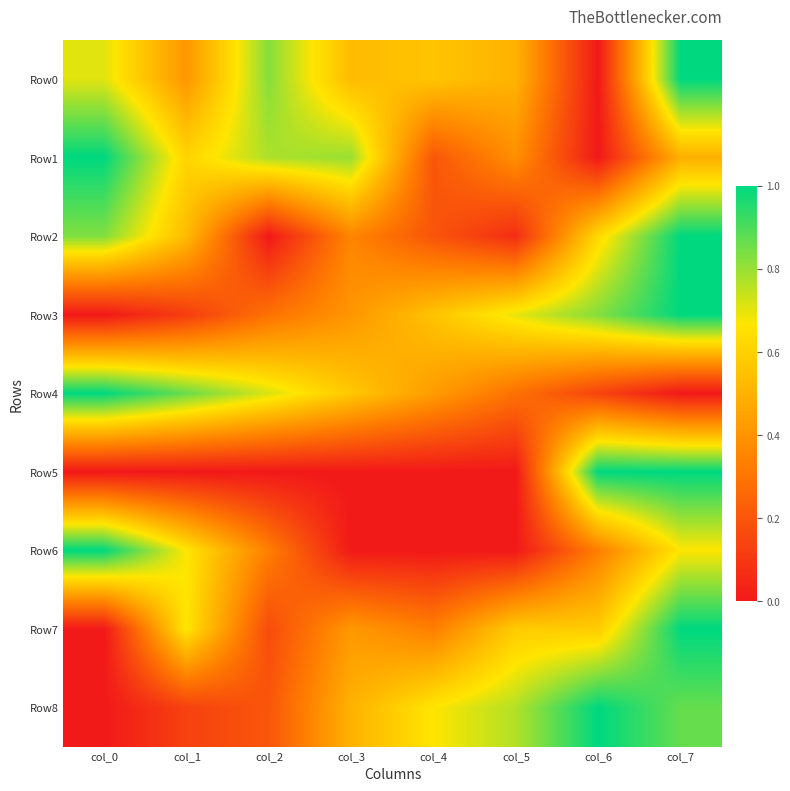

Which series changed the most between col_1 and col_5?

Row6